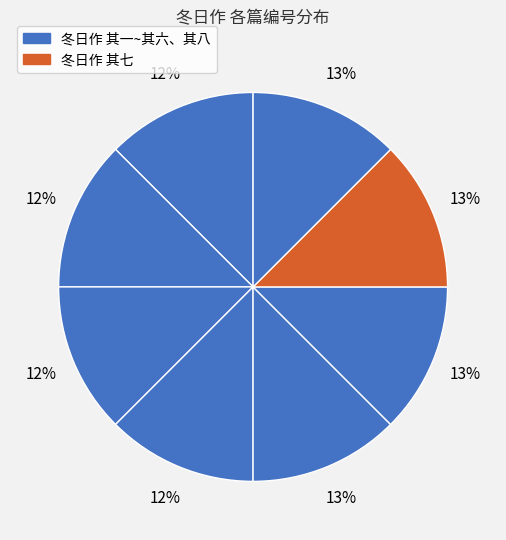

Is there a majority slice in this chart?

No